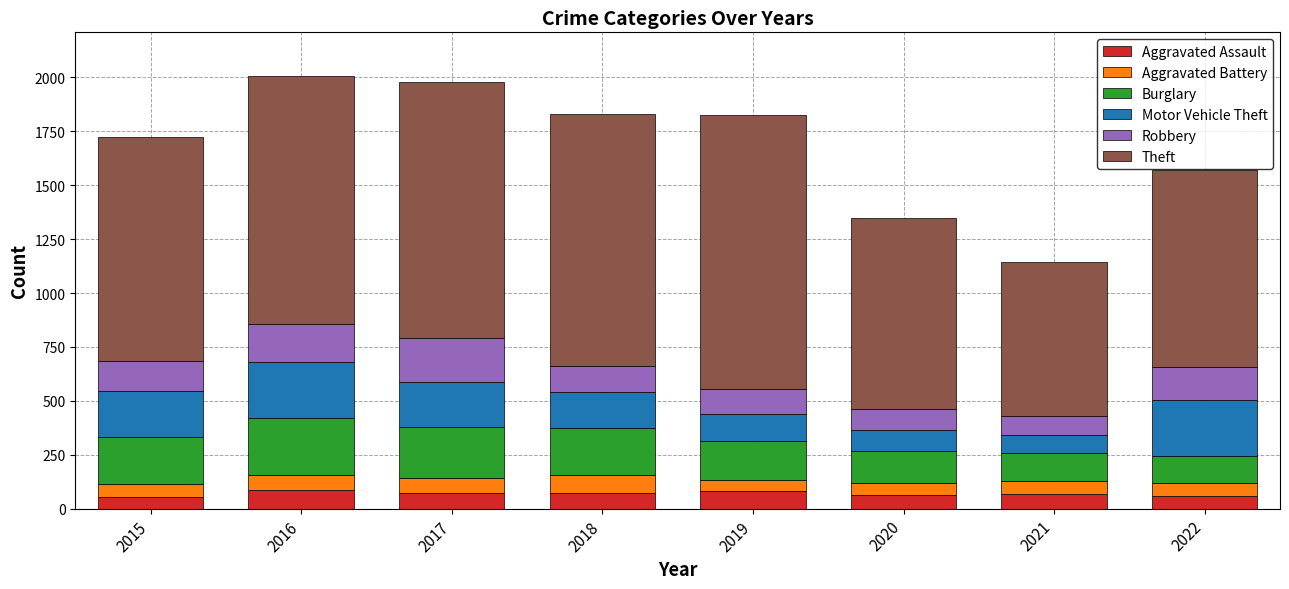

Count the number of data series in this chart.

6